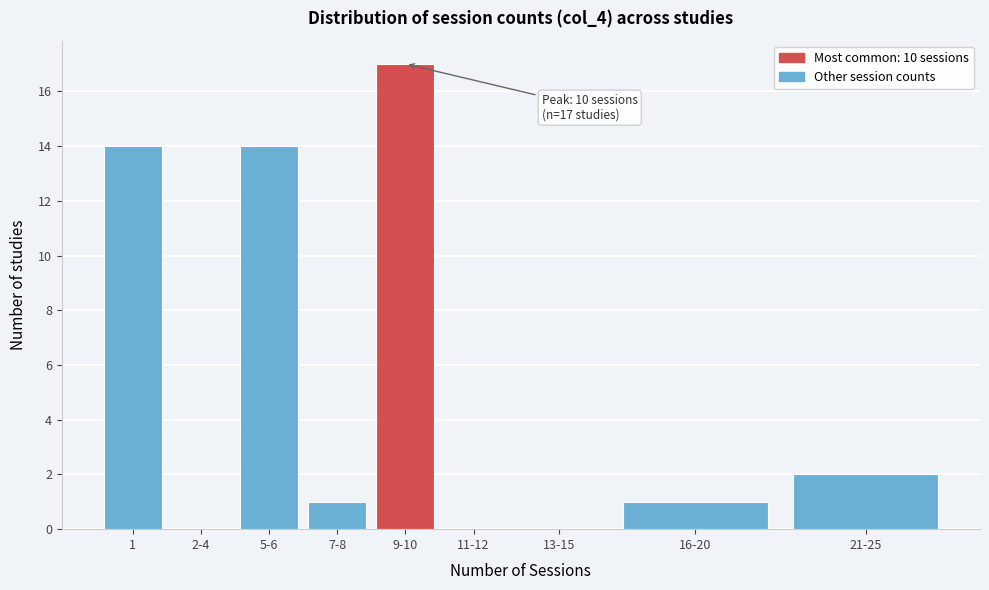

Reading left to right, transcribe all the data shown in this chart.

1=14	2-4=0	5-6=14	7-8=1	9-10=17	11-12=0	13-15=0	16-20=1	21-25=2